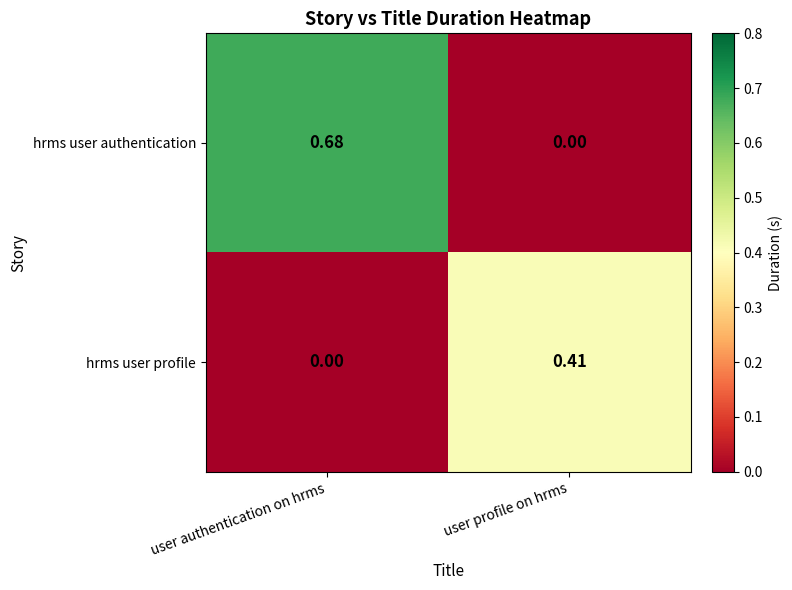

Rank the series by their average value, from highest to lowest.

hrms user authentication, hrms user profile